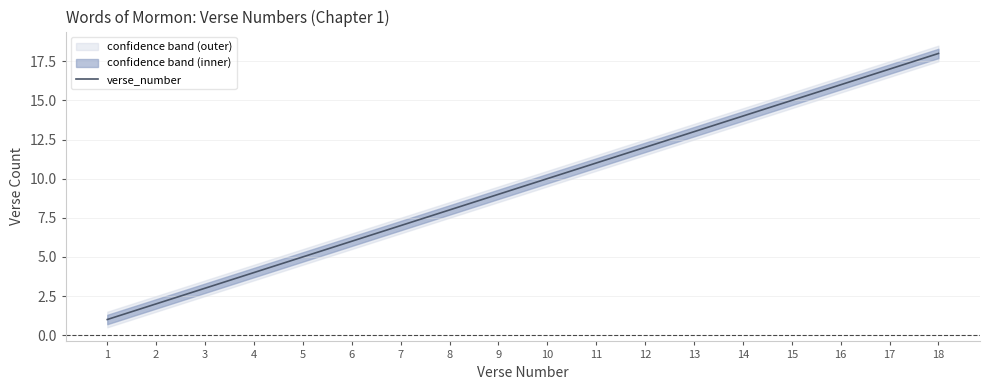

What is the sum of the values at 11 and 10?

21